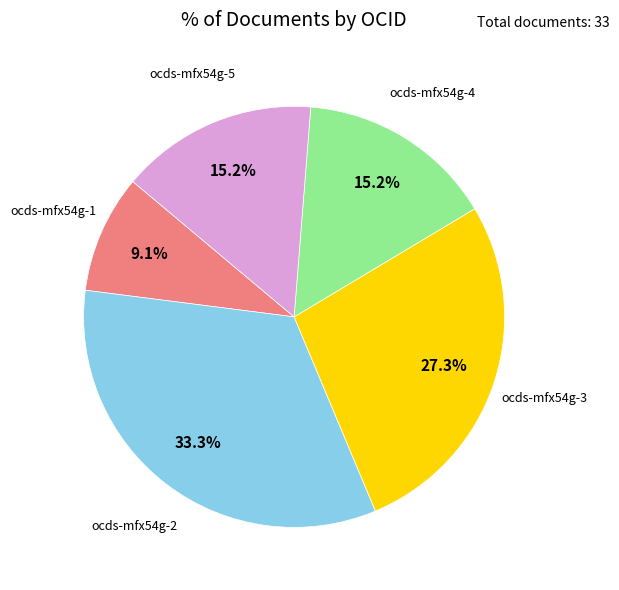

Approximately how many times larger is the value at ocds-mfx54g-4 compared to ocds-mfx54g-5?

1.0